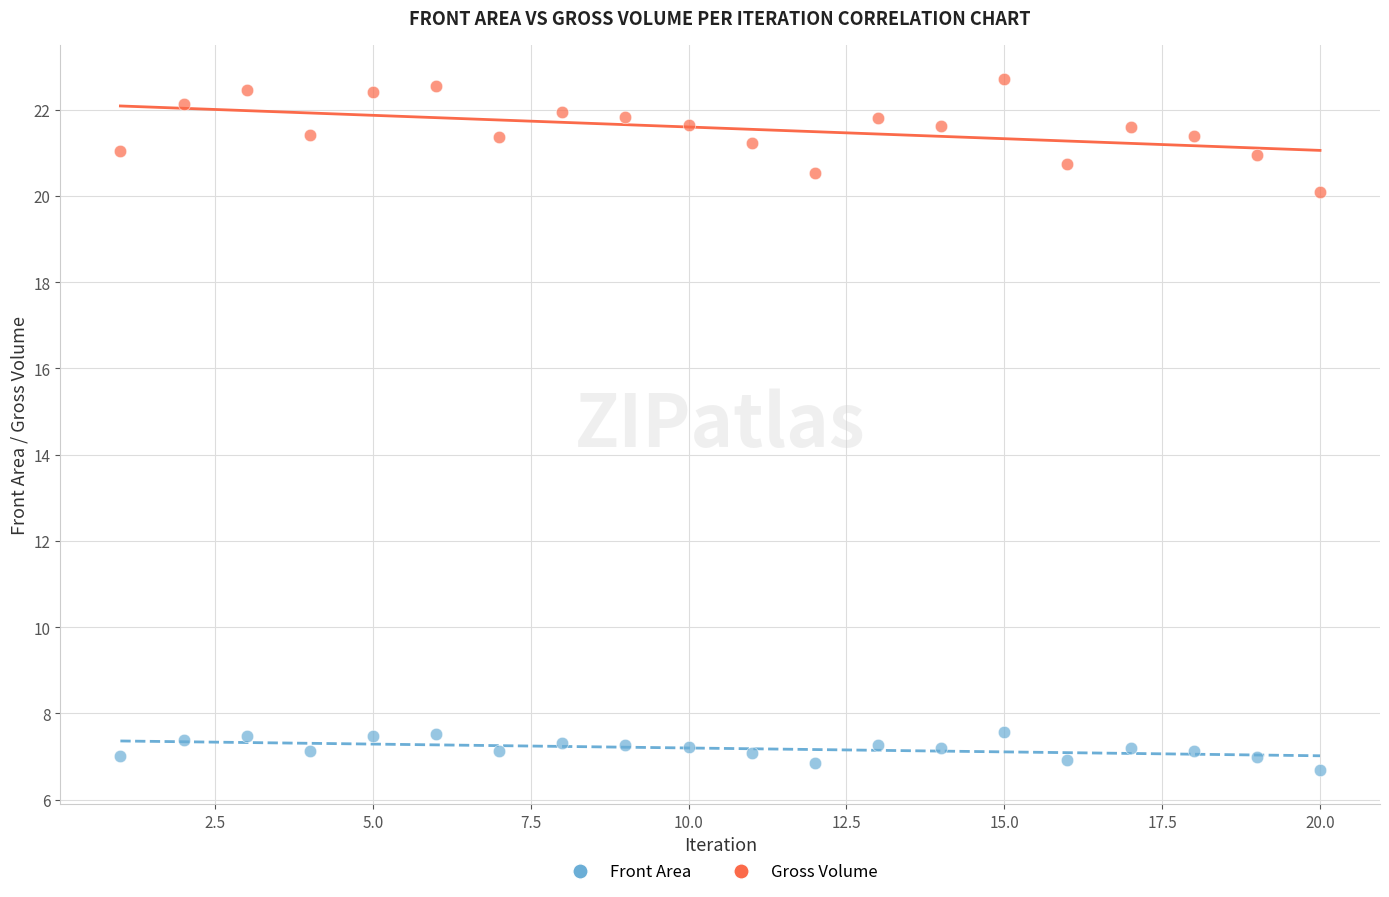

Across all series, what Y value is closest to 14?

20.1